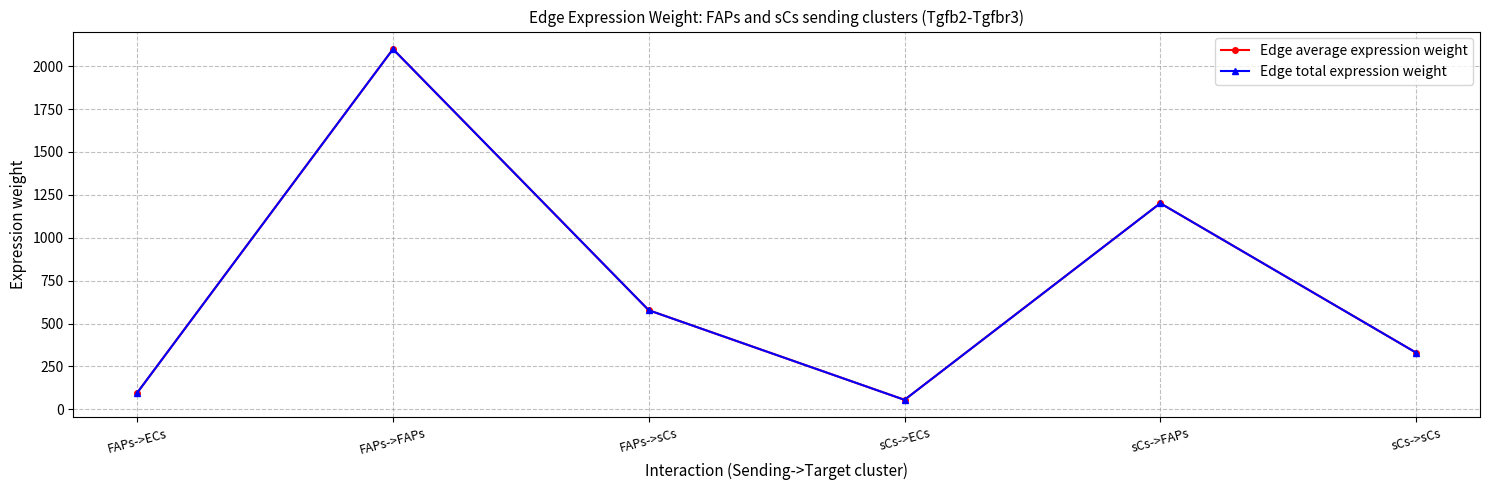

Which series has the largest total across all categories?

Edge average expression weight